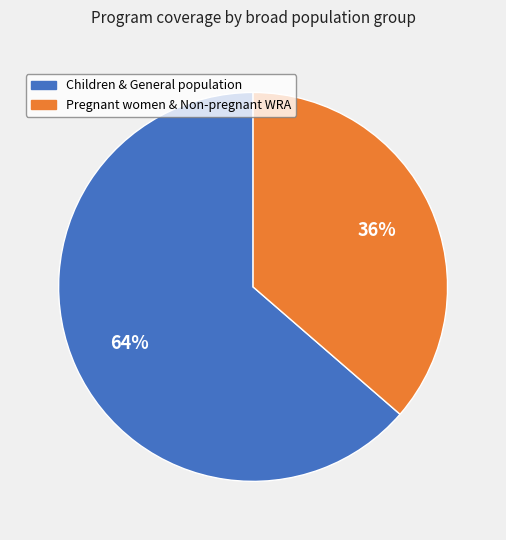

To the nearest percent, what is the average slice percentage?

50%